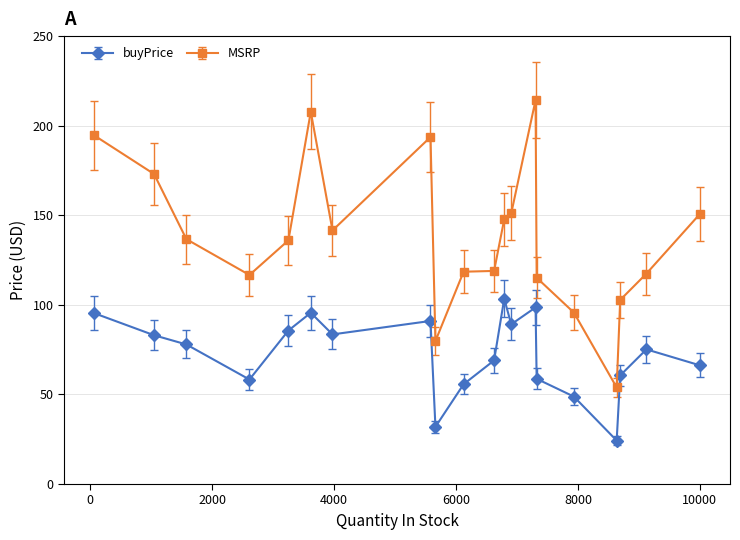

What is the average value of the MSRP series?

138.3